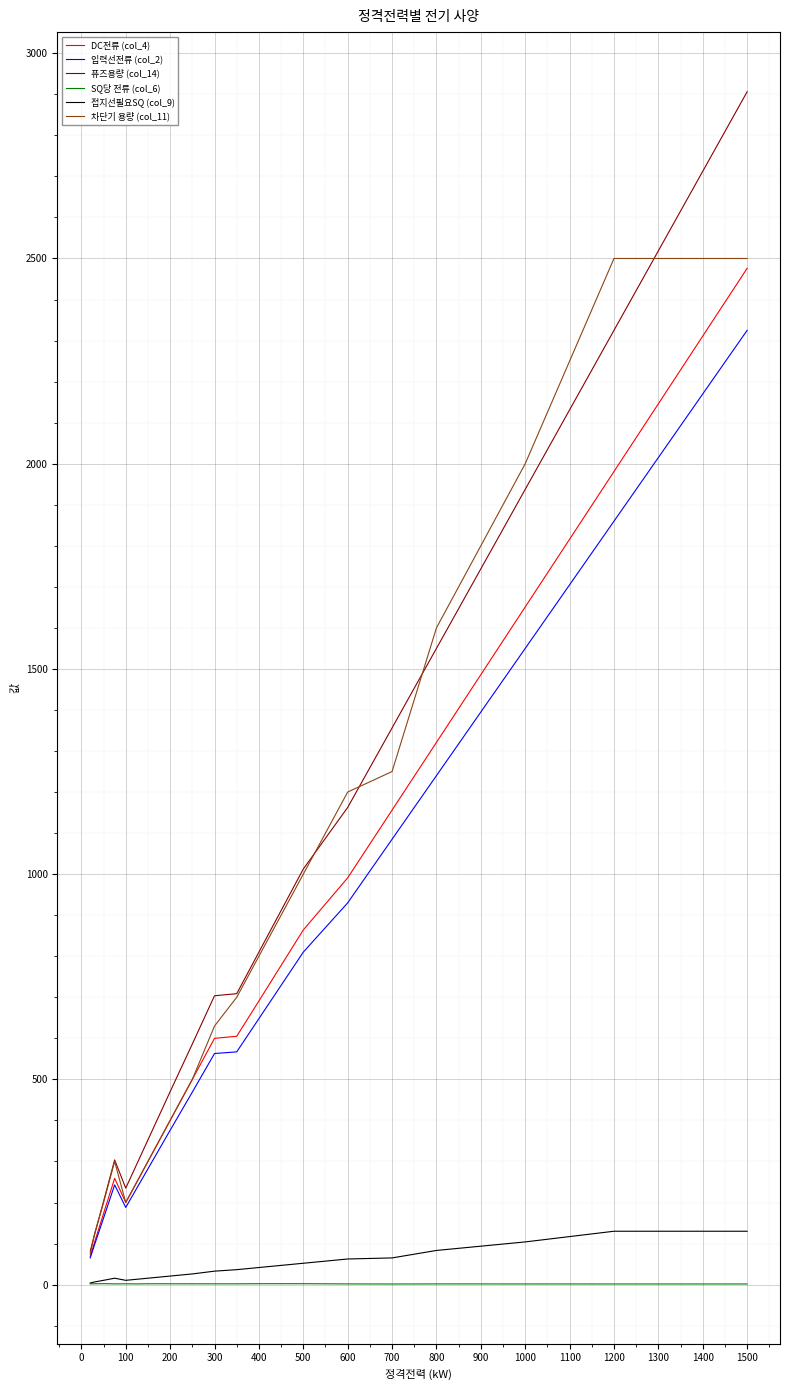

Which series has the largest range (max minus min)?

퓨즈용량 (col_14)